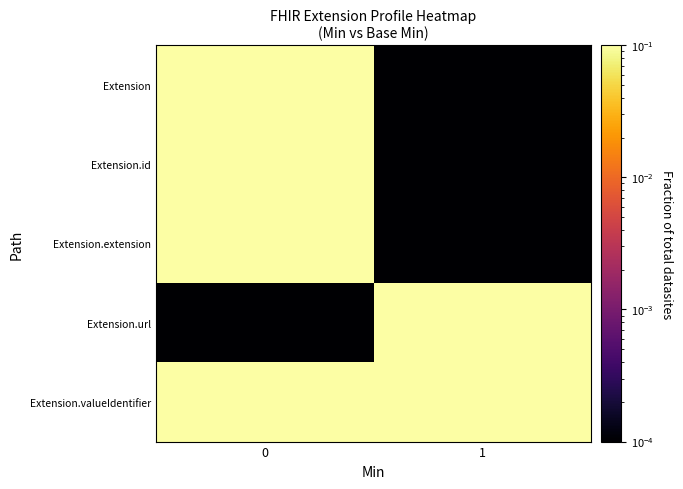

Rank the series at 1 from lowest to highest value.

Extension, Extension.id, Extension.extension, Extension.valueIdentifier, Extension.url